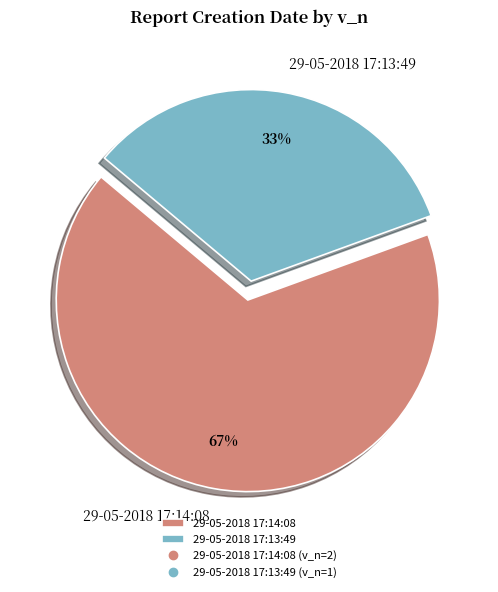

Between 29-05-2018 17:14:08 and 29-05-2018 17:13:49, which is larger?

29-05-2018 17:14:08